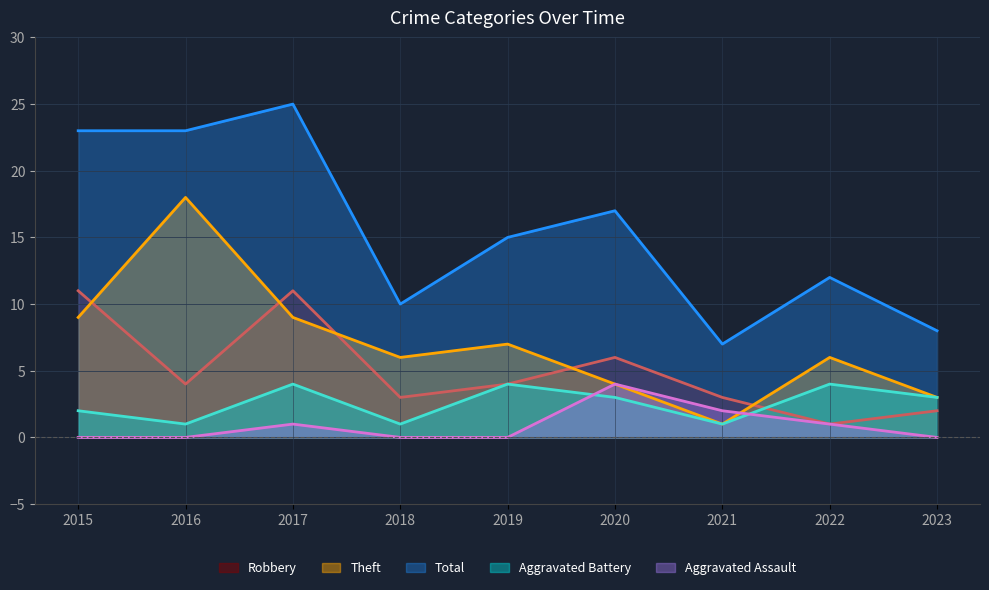

What is the total value across all series at 2021?

14